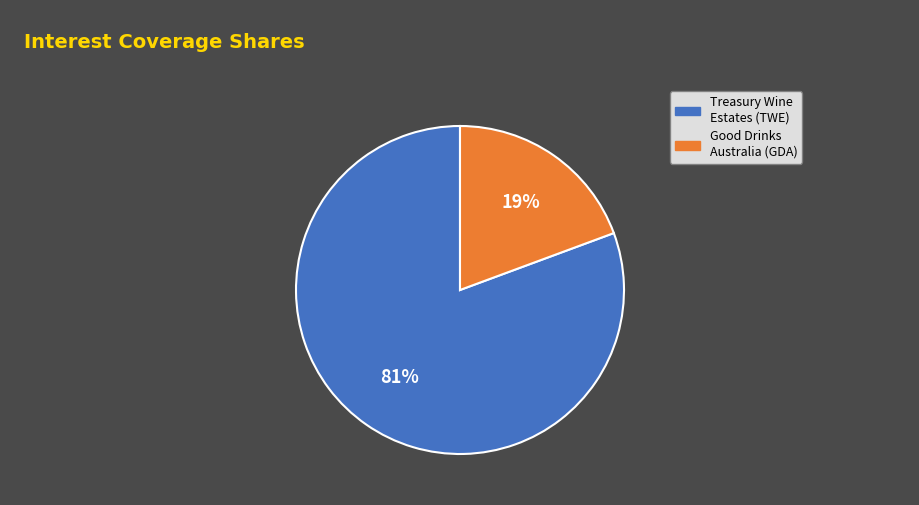

What is the majority slice?

Treasury Wine Estates (TWE)